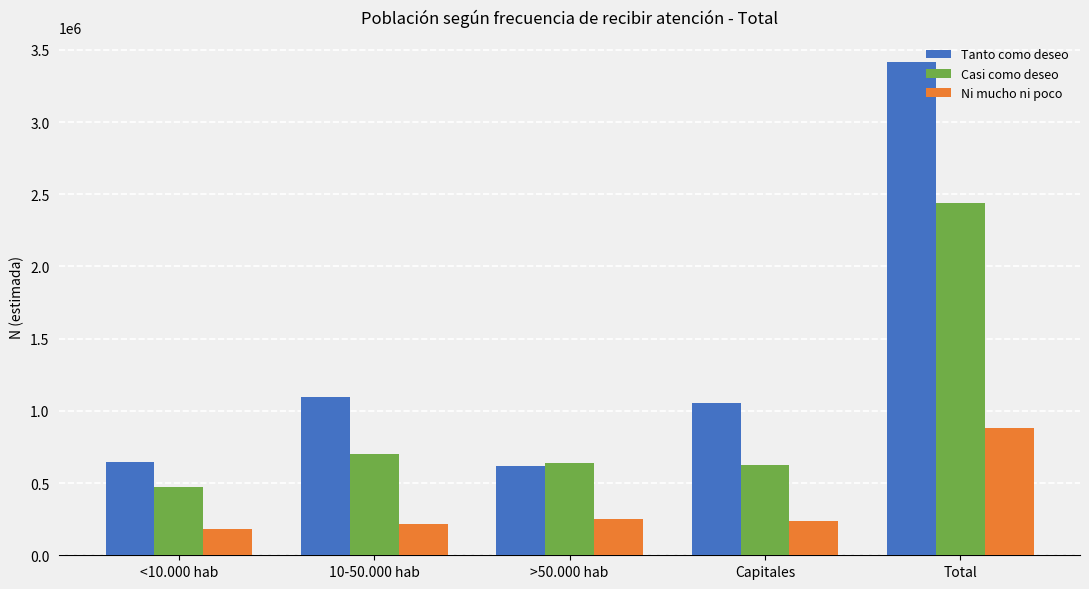

True or false: Casi como deseo has a value of 622684 at Capitales.

True